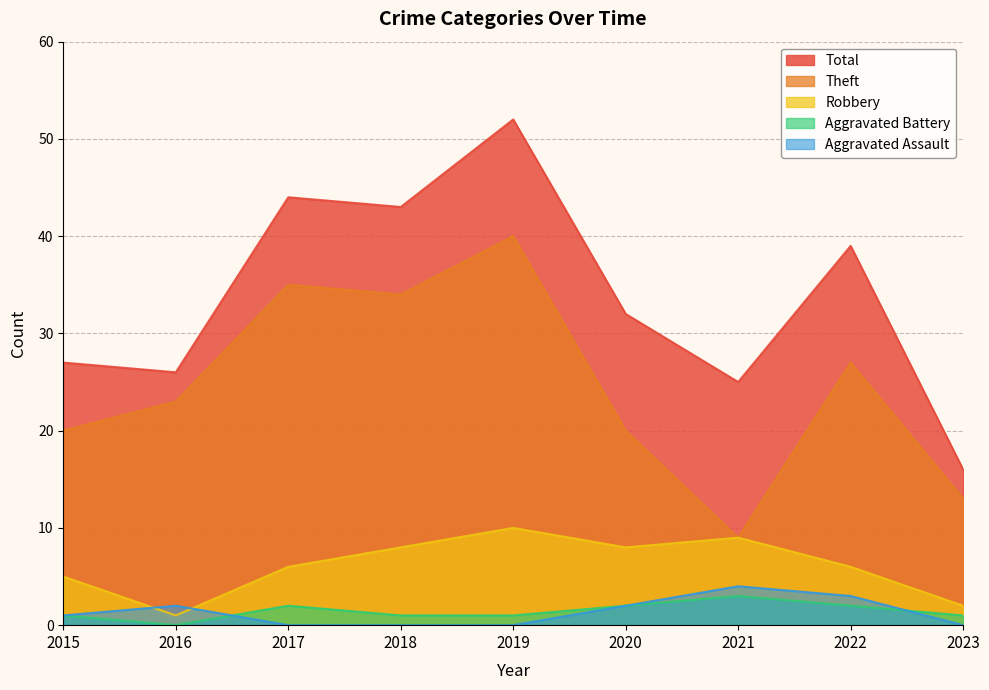

Reading left to right, what are all the values shown in this chart?

Theft: 2015=20	2016=23	2017=35	2018=34	2019=40	2020=20	2021=9	2022=27	2023=13
Robbery: 2015=5	2016=1	2017=6	2018=8	2019=10	2020=8	2021=9	2022=6	2023=2
Aggravated Battery: 2015=1	2016=0	2017=2	2018=1	2019=1	2020=2	2021=3	2022=2	2023=1
Aggravated Assault: 2015=1	2016=2	2017=0	2018=0	2019=0	2020=2	2021=4	2022=3	2023=0
Total: 2015=27	2016=26	2017=44	2018=43	2019=52	2020=32	2021=25	2022=39	2023=16